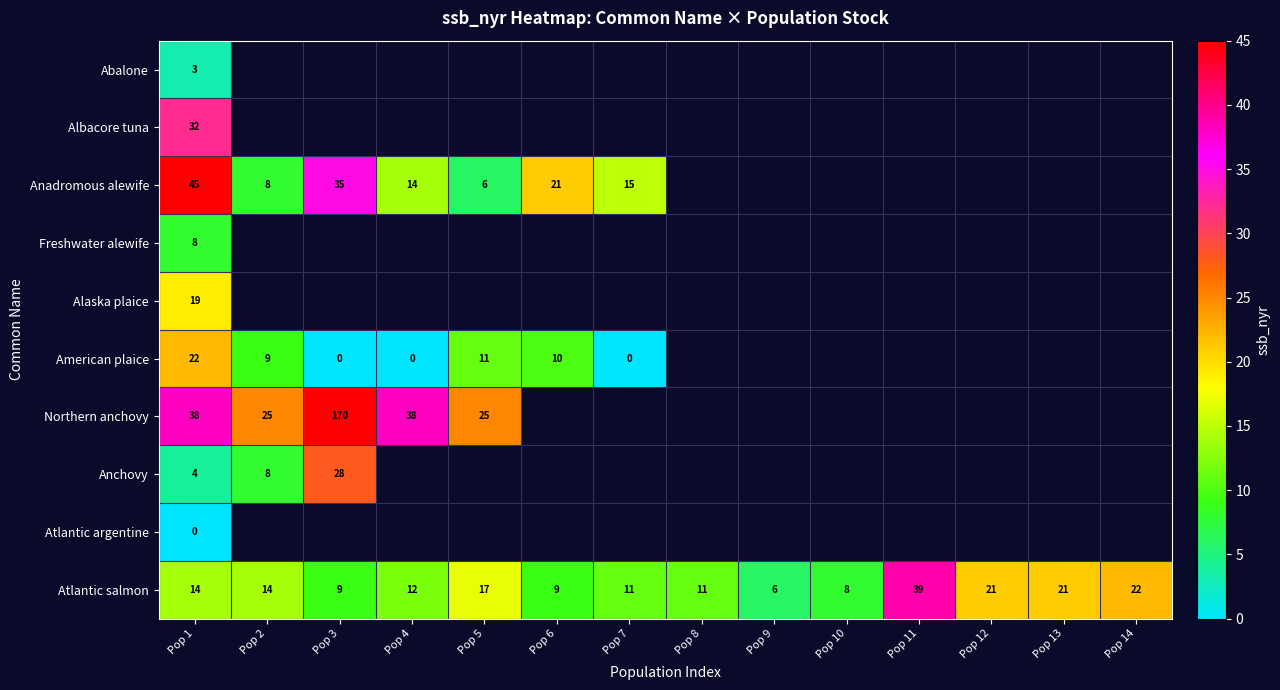

What is the difference between the highest and lowest values at Pop 1?

45